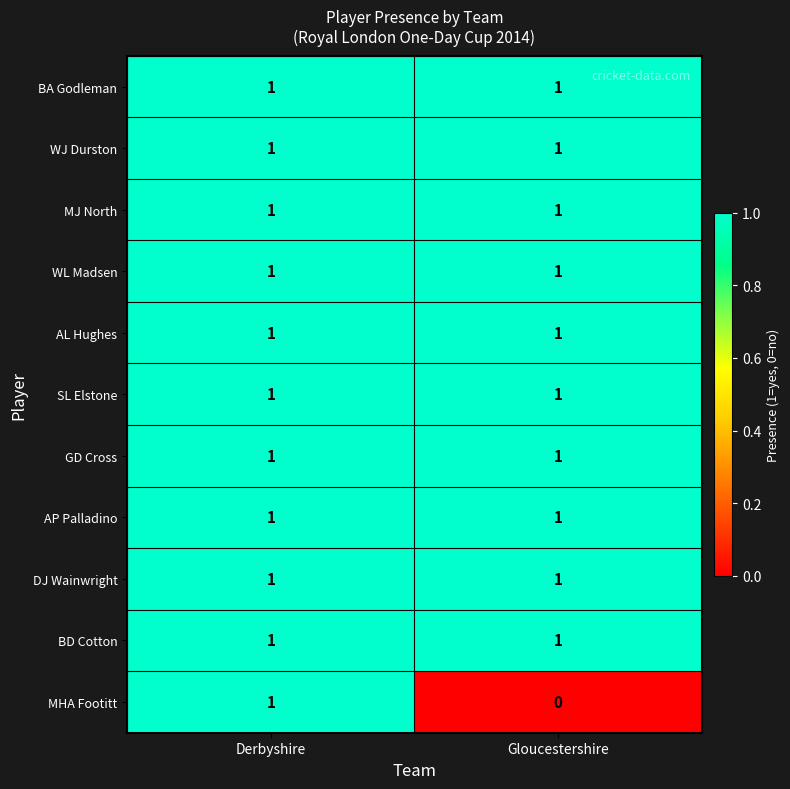

What is the total value across all series at Gloucestershire?

10